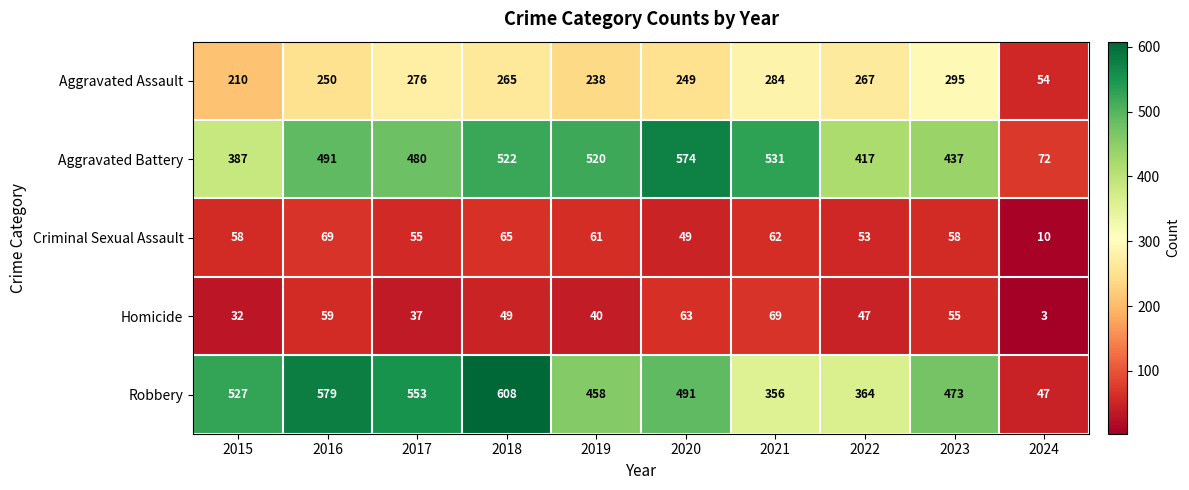

At which label is Aggravated Assault closest to 174?

2015